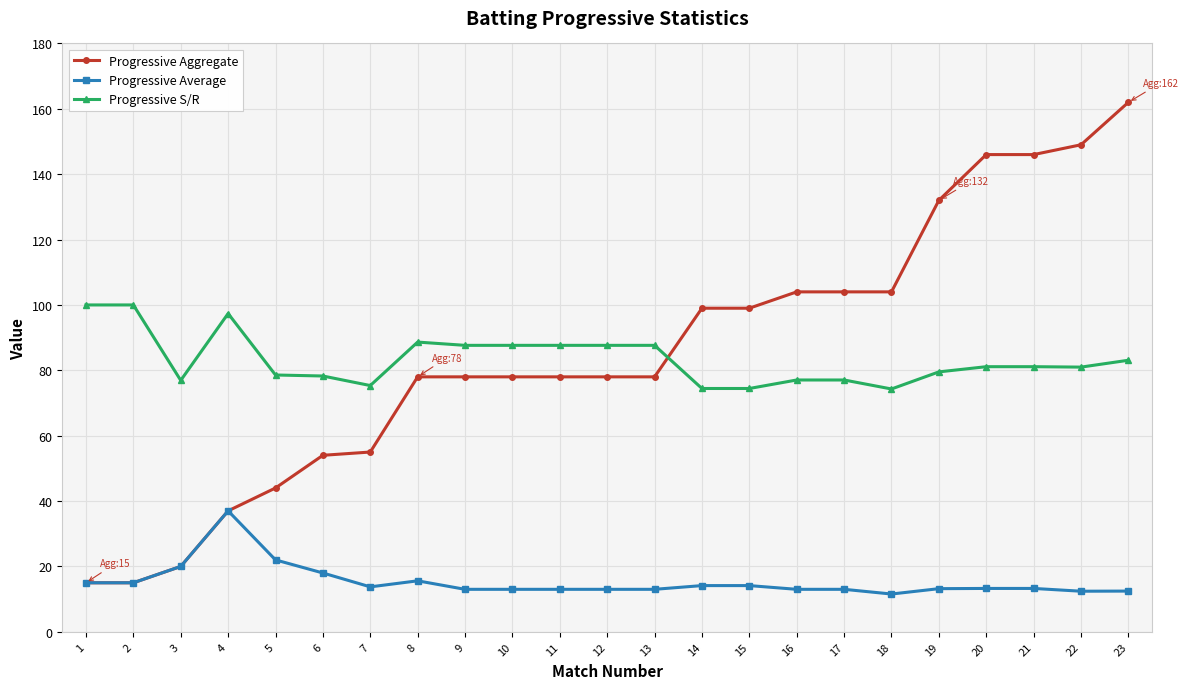

True or false: Progressive S/R and Progressive Average cross at least once.

False